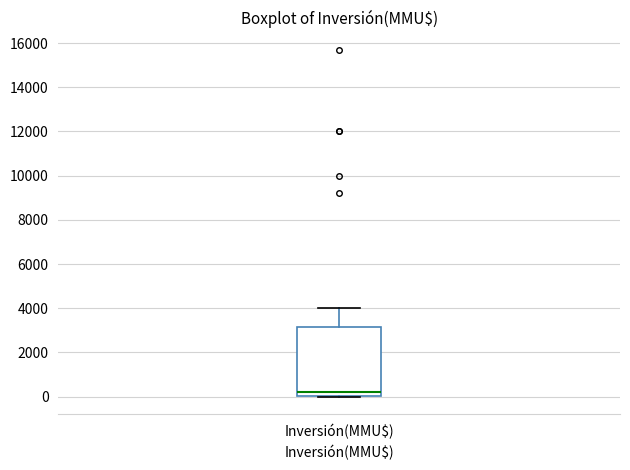

Transcribe this box plot: give where the median line is, the range the box spans, and where the two whiskers end, as read against the y-axis. The values are not printed on the chart, so give them approximately, as read against the axis.

median 200, box 0 to 3200, whiskers 0 to 4000